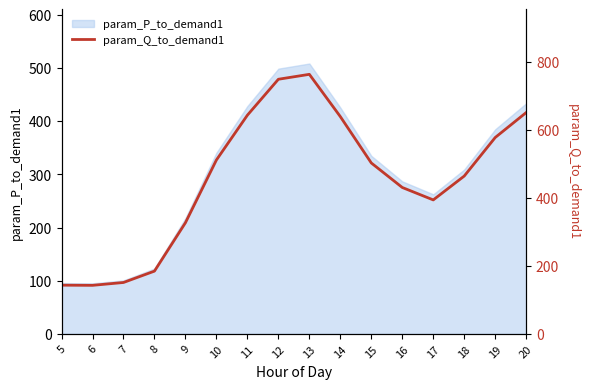

True or false: the data shows 748.1 at 12.

True